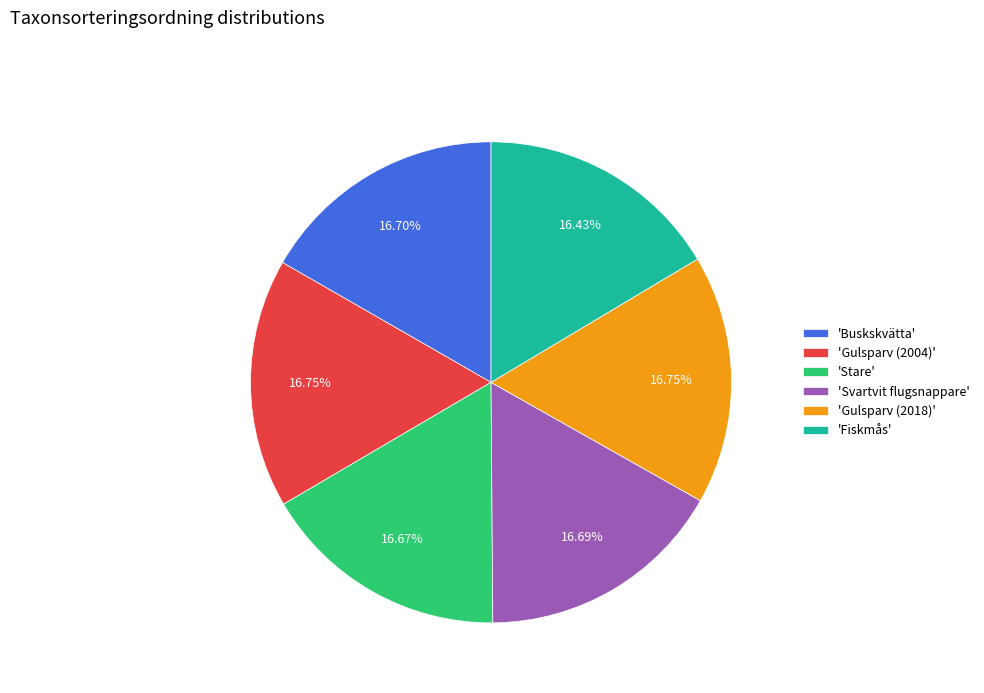

Approximately how many times larger is the value at 'Stare' compared to 'Gulsparv (2018)'?

1.0